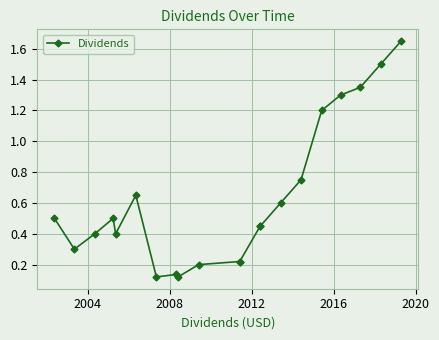

What is the sum of all values?

13.0